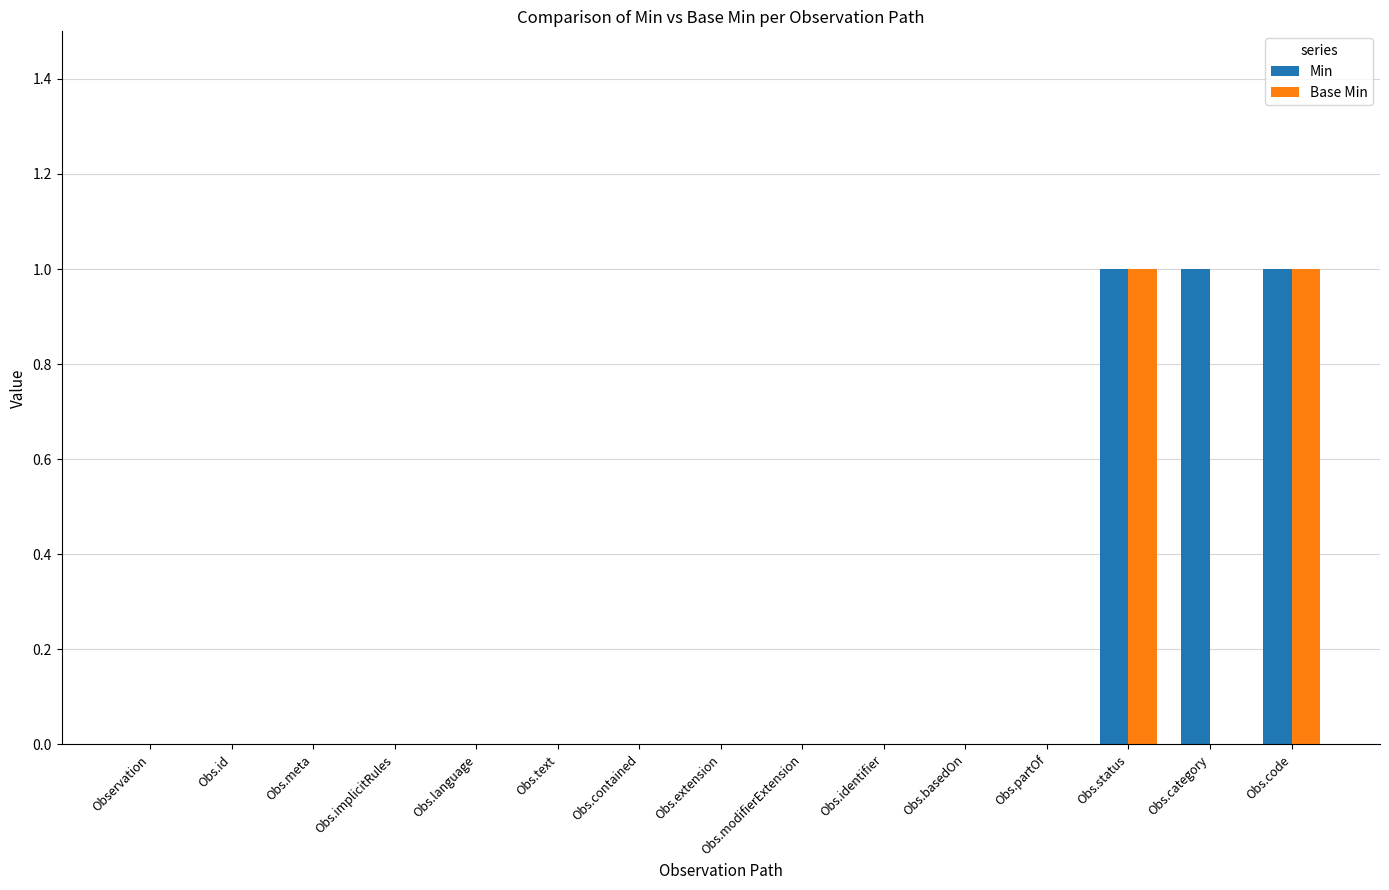

Which series has the largest total across all categories?

Min